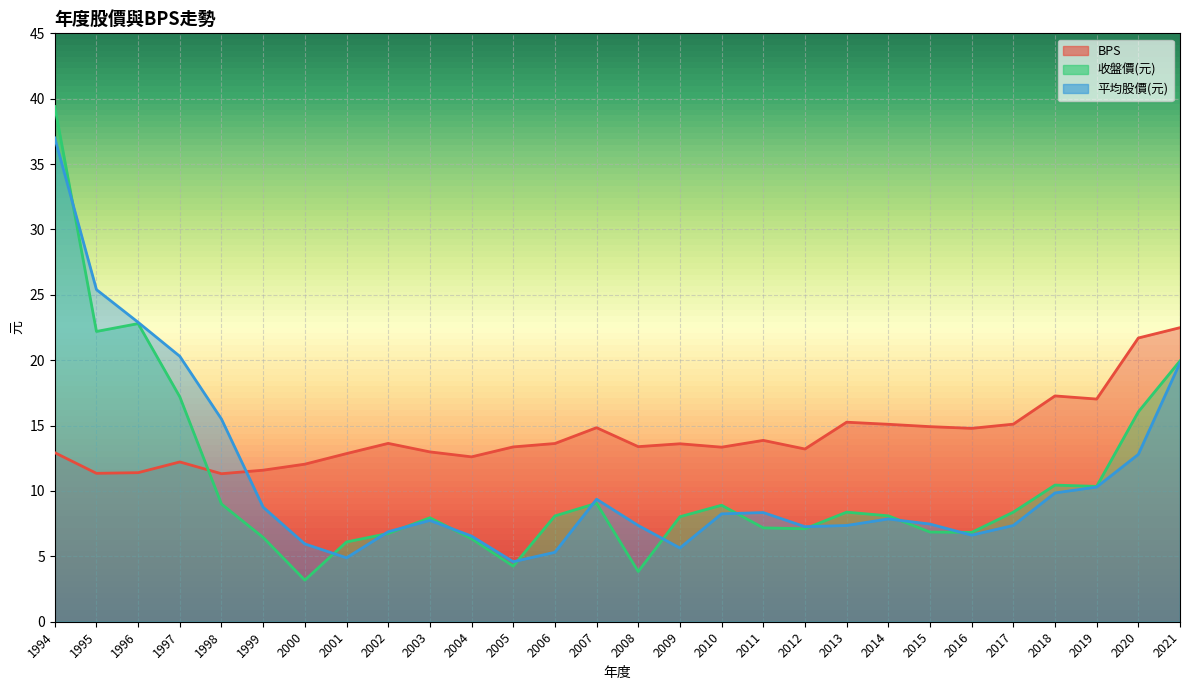

What is the value of the BPS point at the 2nd from the left?

11.3